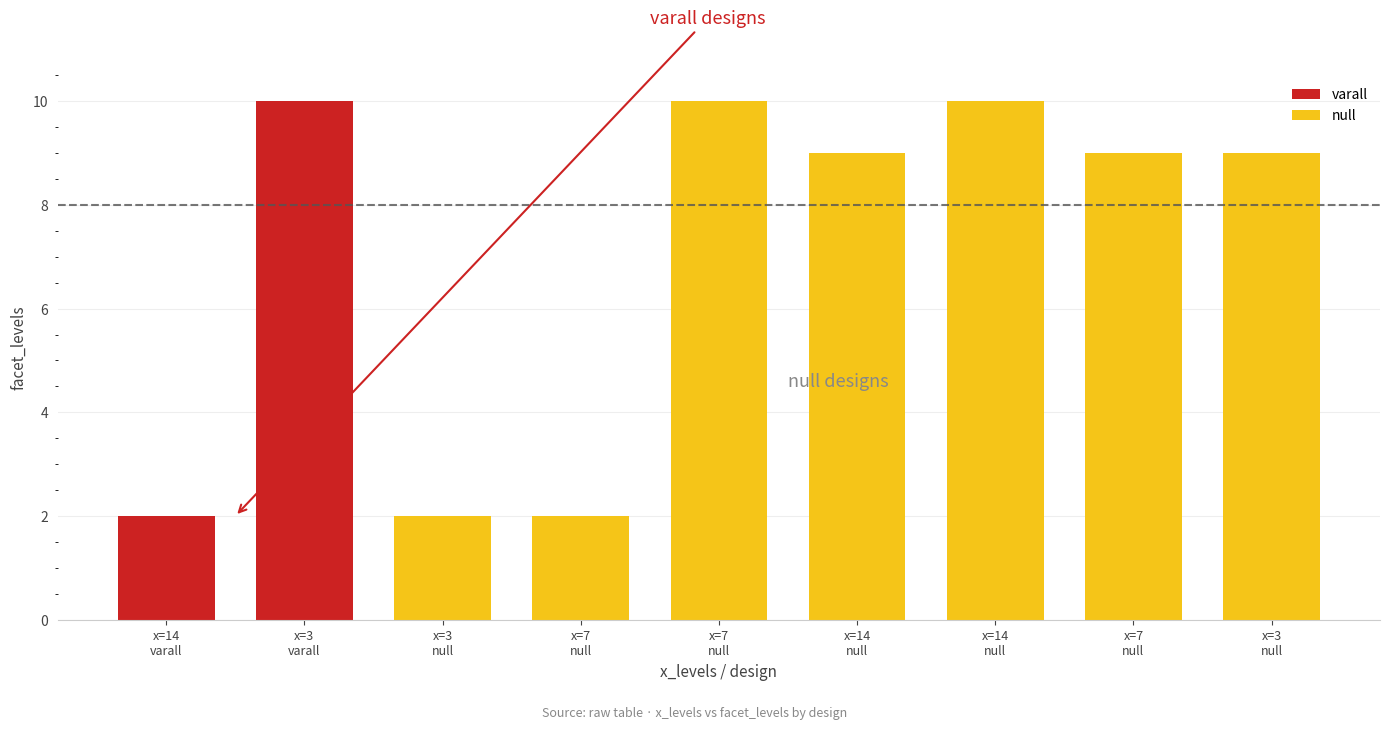

Reading left to right, transcribe all the data shown in this chart.

14=2	3=10	3=2	7=2	7=10	14=9	14=10	7=9	3=9